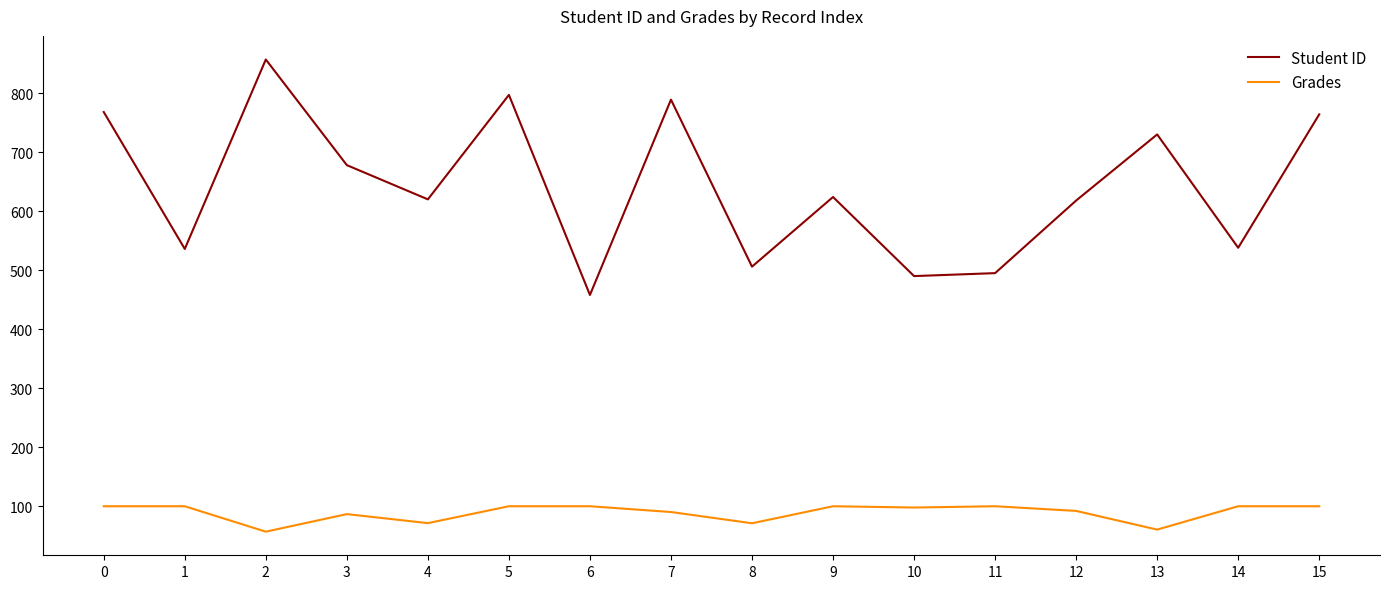

Rank the series by their average value, from lowest to highest.

Grades, Student ID